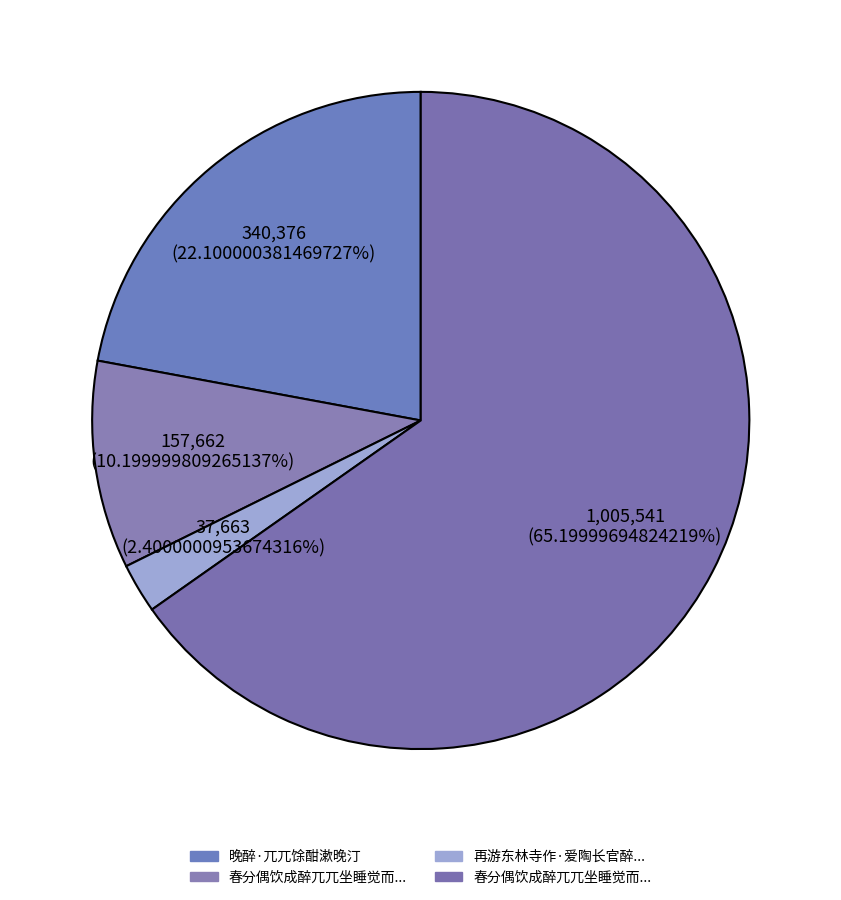

How many slices are in this pie chart?

4